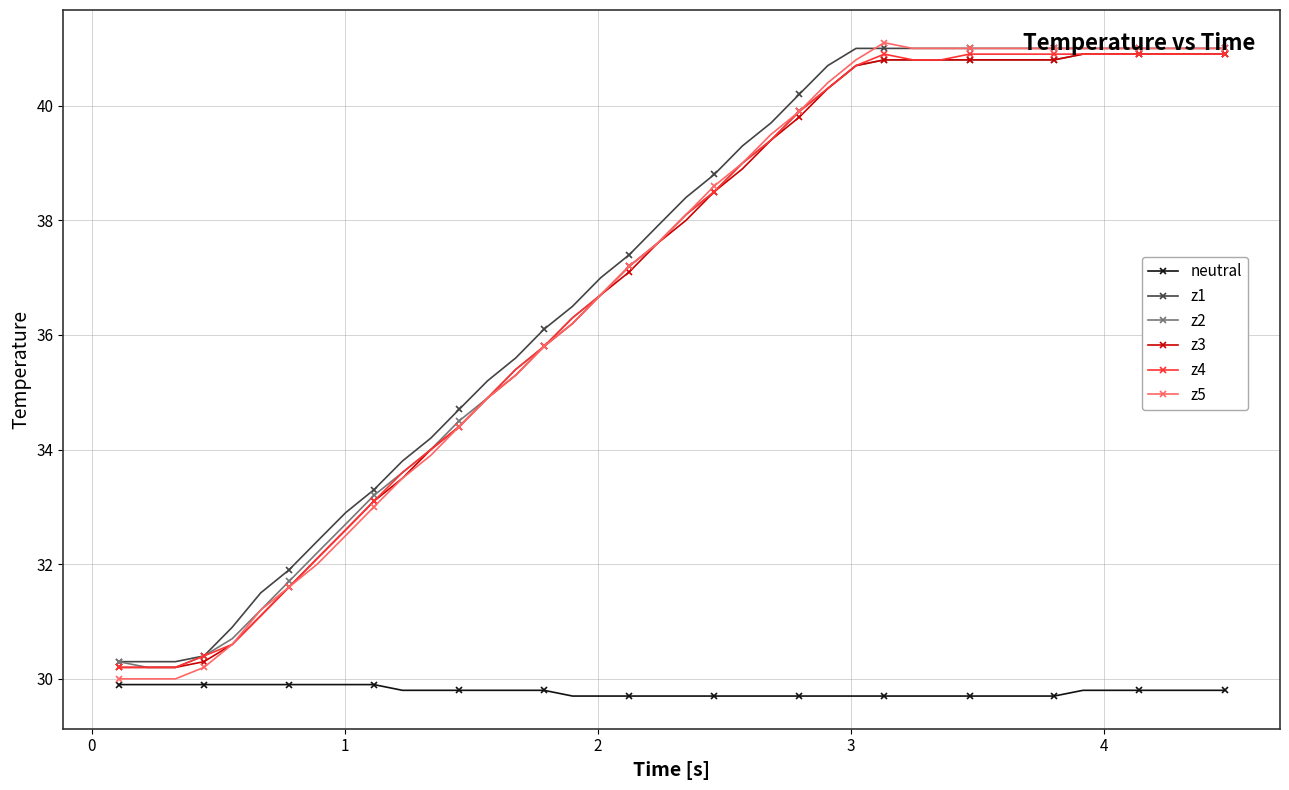

What is the value of the z3 point at the 26th from the left?

40.3